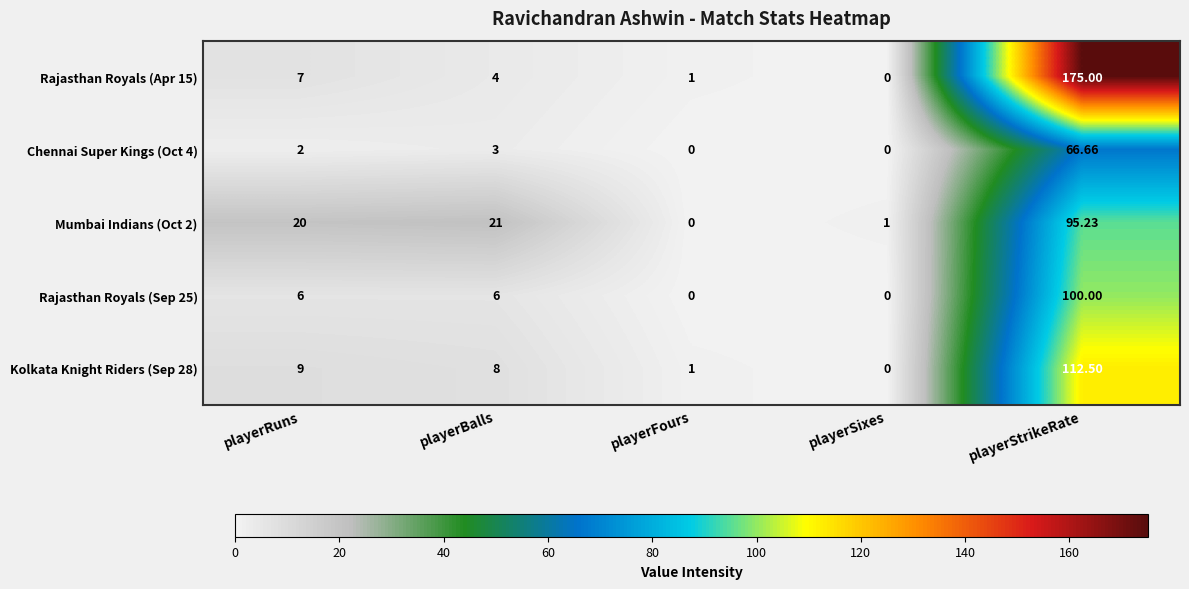

At which category is the sum across all series the highest?

playerStrikeRate